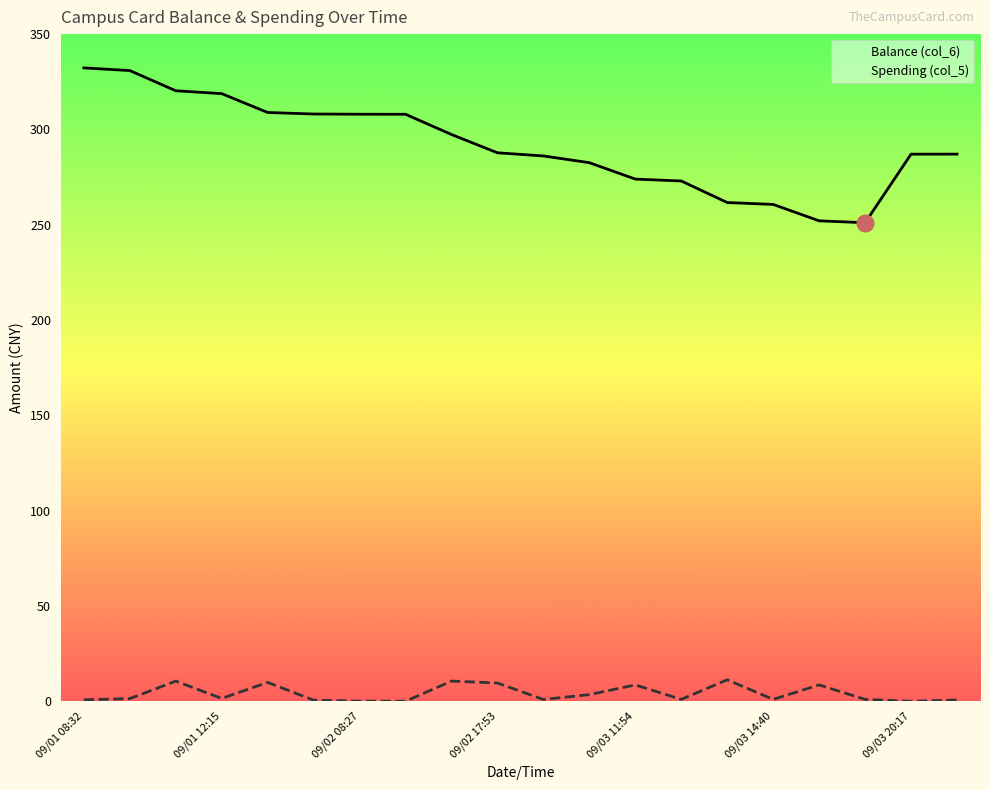

Does the chart display data point markers on the line(s)?

No